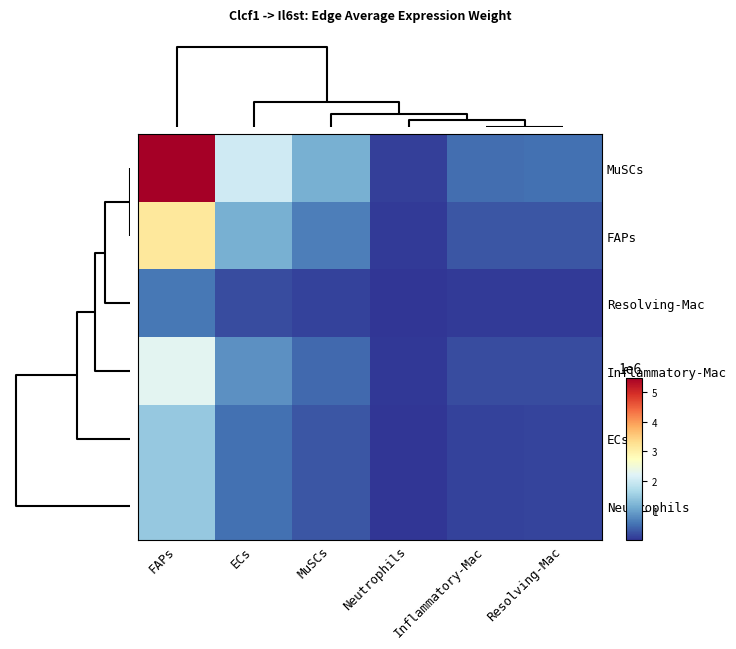

Reading left to right, list all the values displayed in this chart.

MuSCs: FAPs=5479644.2	ECs=2028110.8	MuSCs=1154196.5	Neutrophils=112577.3	Inflammatory-Mac=521816.9	Resolving-Mac=541065.3
FAPs: FAPs=3147422.4	ECs=1164915.3	MuSCs=662952.5	Neutrophils=64662.6	Inflammatory-Mac=299723.5	Resolving-Mac=310779.5
Resolving-Mac: FAPs=593827.1	ECs=219785.6	MuSCs=125079.9	Neutrophils=12200.0	Inflammatory-Mac=56549.1	Resolving-Mac=58635.1
Inflammatory-Mac: FAPs=2272922.0	ECs=841247.6	MuSCs=478753.5	Neutrophils=46696.3	Inflammatory-Mac=216446.4	Resolving-Mac=224430.5
ECs: FAPs=1446653.9	ECs=535431.6	MuSCs=304713.7	Neutrophils=29721.0	Inflammatory-Mac=137762.3	Resolving-Mac=142844.0
Neutrophils: FAPs=1454363.8	ECs=538285.1	MuSCs=306337.7	Neutrophils=29879.4	Inflammatory-Mac=138496.5	Resolving-Mac=143605.3